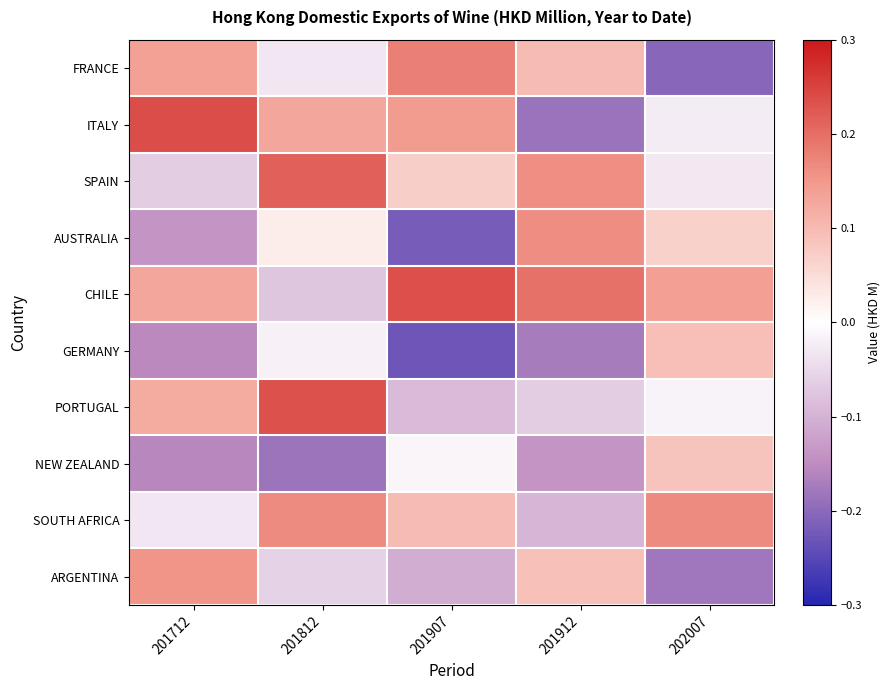

Reading left to right, what are all the values shown in this chart?

FRANCE: 201712=0.1	201812=-0.0	201907=0.2	201912=0.1	202007=-0.2
ITALY: 201712=0.2	201812=0.1	201907=0.1	201912=-0.2	202007=-0.0
SPAIN: 201712=-0.1	201812=0.2	201907=0.1	201912=0.2	202007=-0.0
AUSTRALIA: 201712=-0.1	201812=0.0	201907=-0.2	201912=0.2	202007=0.1
CHILE: 201712=0.1	201812=-0.1	201907=0.2	201912=0.2	202007=0.1
GERMANY: 201712=-0.2	201812=-0.0	201907=-0.2	201912=-0.2	202007=0.1
PORTUGAL: 201712=0.1	201812=0.2	201907=-0.1	201912=-0.1	202007=-0.0
NEW ZEALAND: 201712=-0.2	201812=-0.2	201907=-0.0	201912=-0.1	202007=0.1
SOUTH AFRICA: 201712=-0.0	201812=0.2	201907=0.1	201912=-0.1	202007=0.2
ARGENTINA: 201712=0.2	201812=-0.1	201907=-0.1	201912=0.1	202007=-0.2